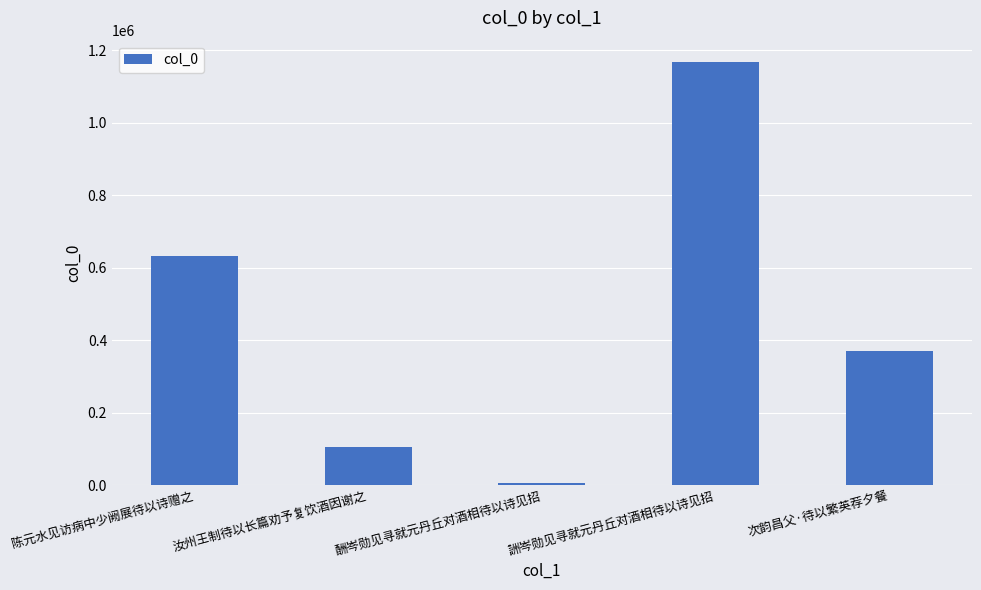

What is the label of the 5th bar from the left?

次韵昌父·待以繁英荐夕餐